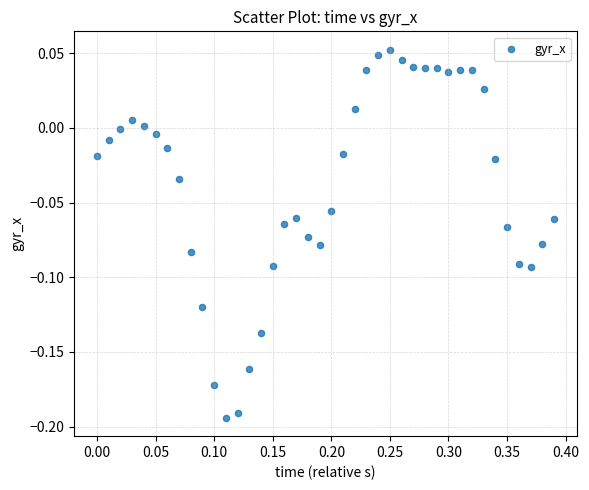

What is the range of X values (max minus min)?

0.4